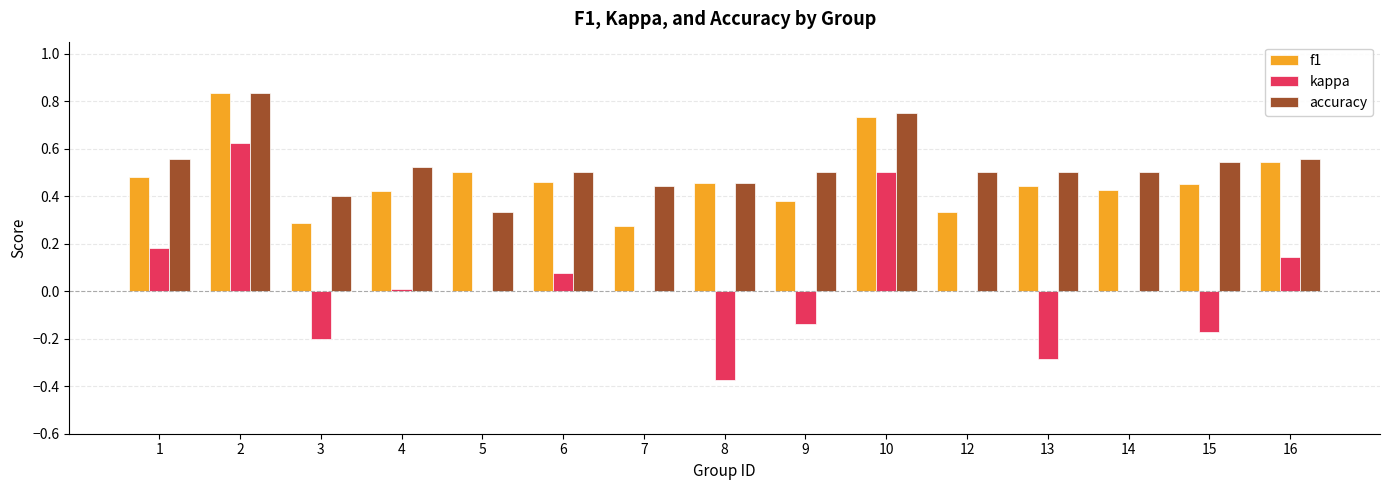

Is the value of accuracy at 12 greater than the value of kappa at 6?

Yes